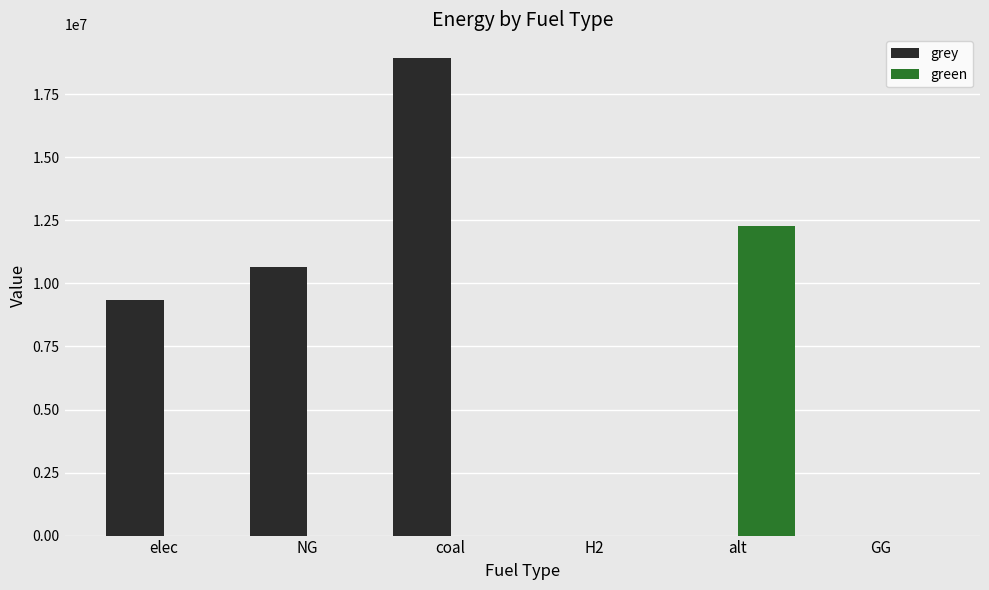

What are all the series names shown in the legend?

grey, green